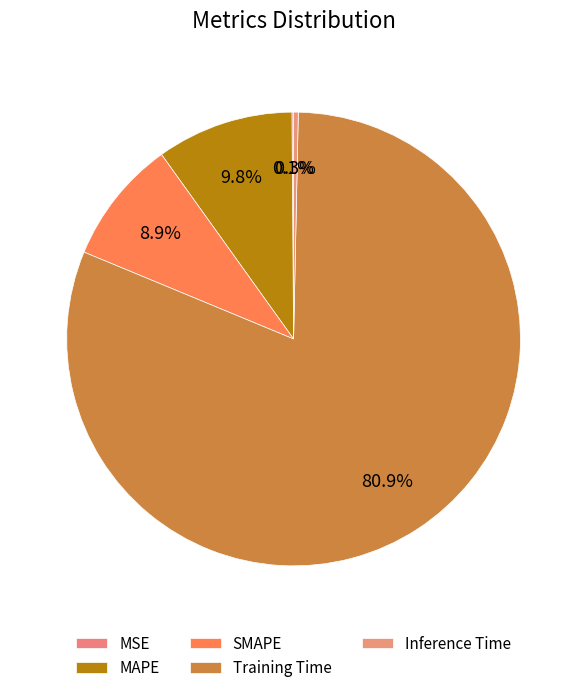

True or false: MSE accounts for 1% of the total.

False